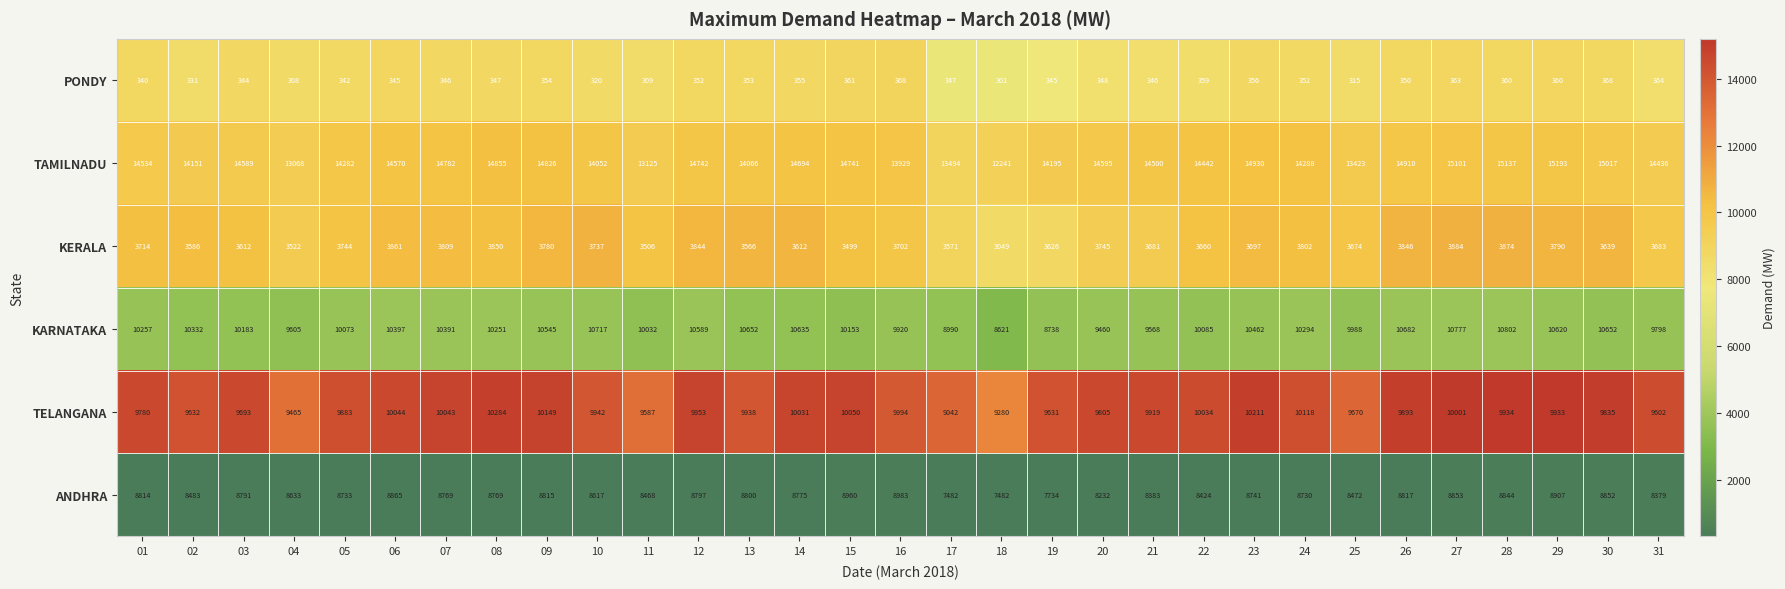

How many data points in PONDY are less than 348?

15